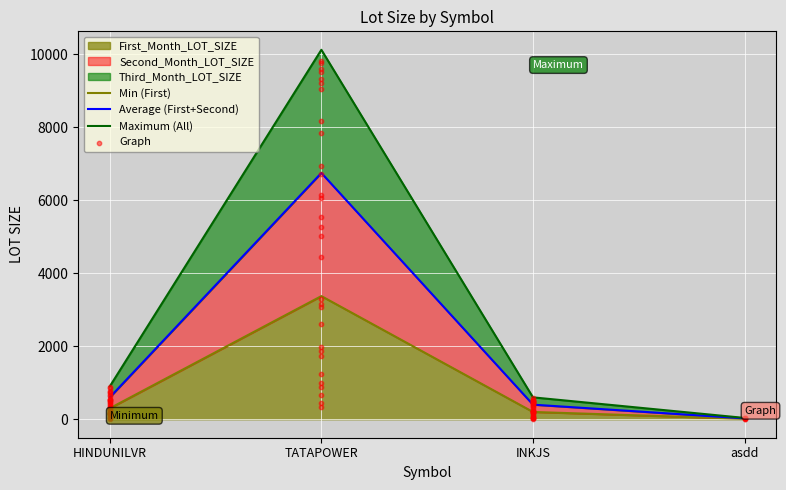

True or false: First_Month_LOT_SIZE has a value of 1335 at TATAPOWER.

False